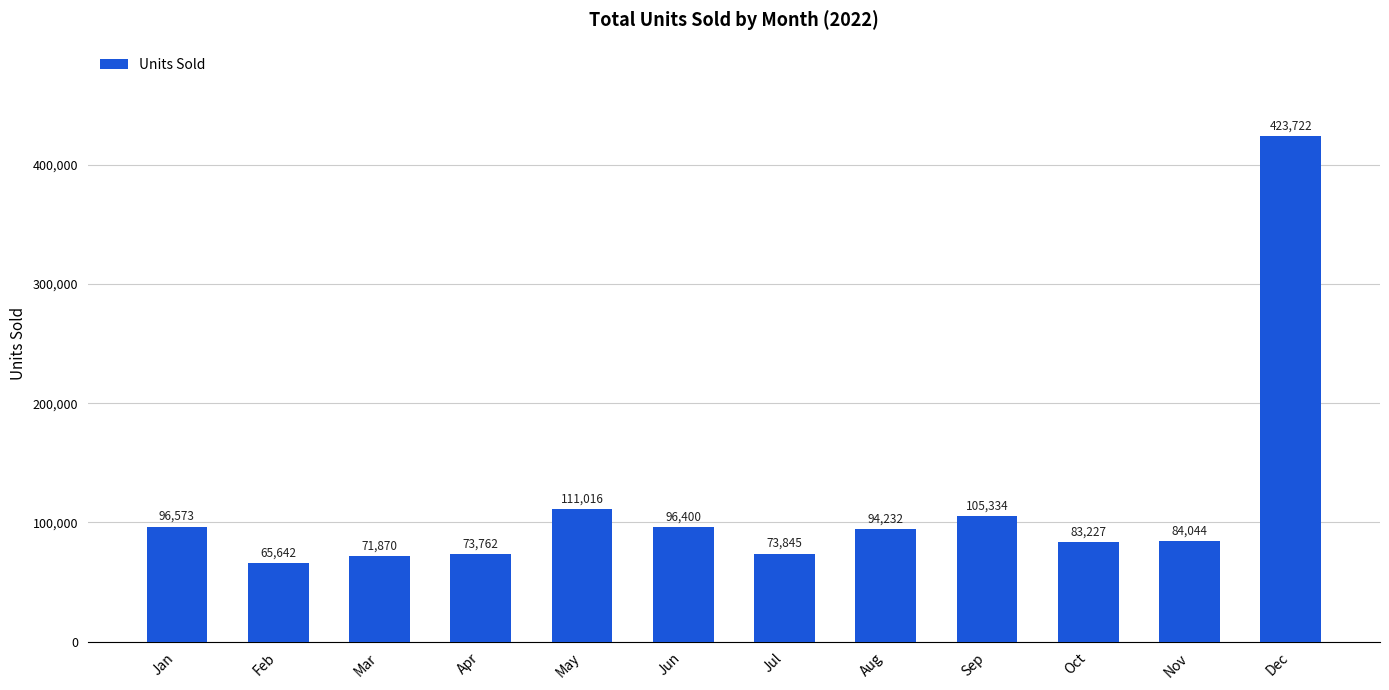

Reading left to right, what are all the values shown in this chart?

96573	65642	71870	73762	111016	96400	73845	94232	105334	83227	84044	423722